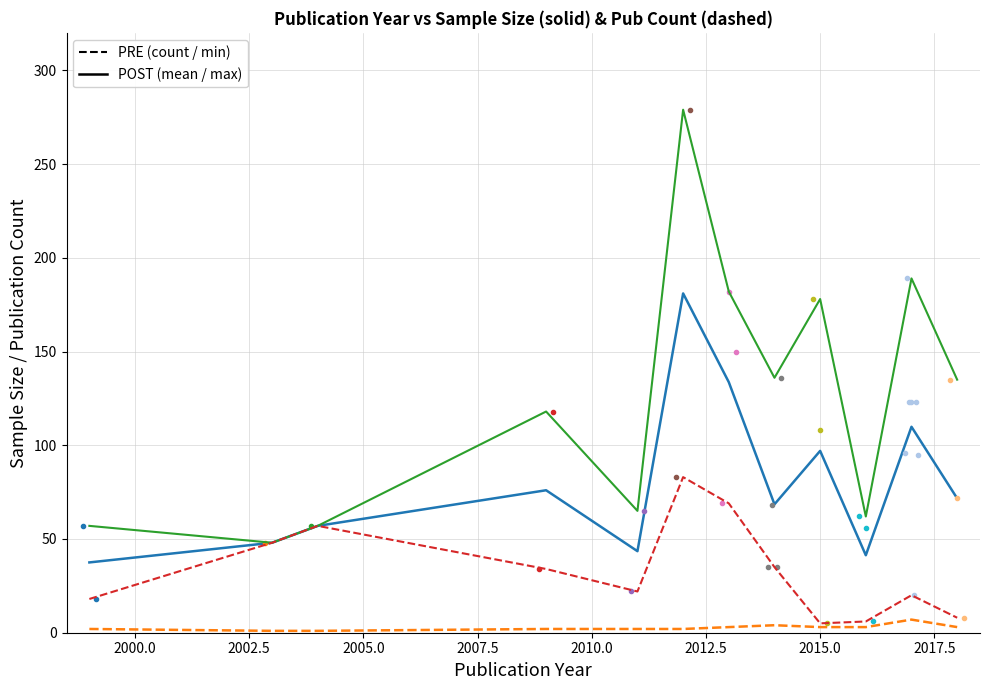

How many distinct data groups are displayed?

4